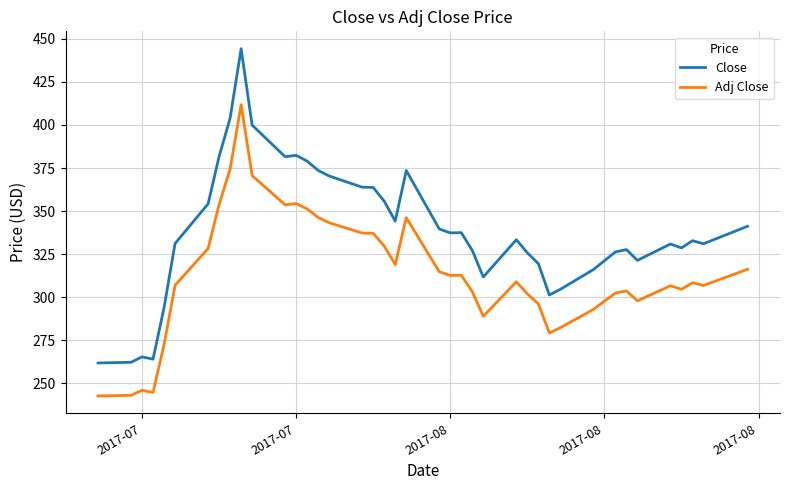

What are all the series names shown in the legend?

Close, Adj Close